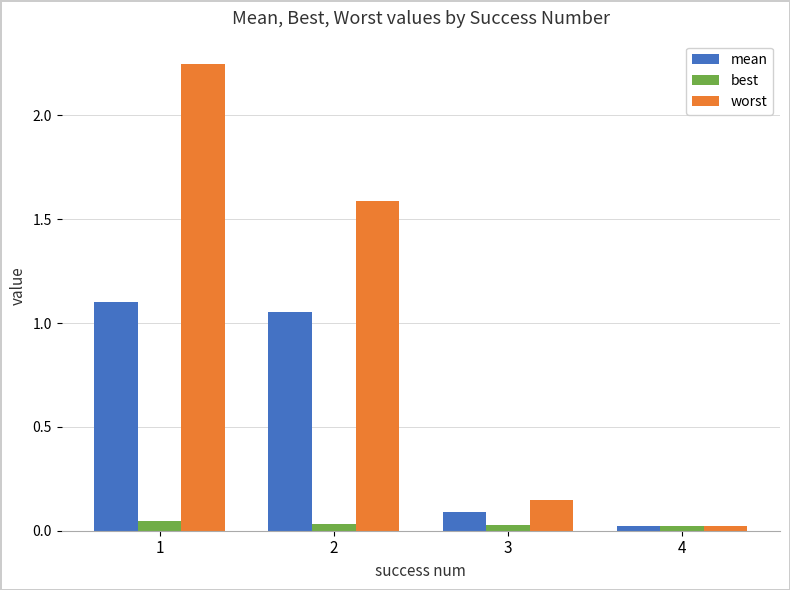

Is the value of best at 3 greater than the value of worst at 2?

No